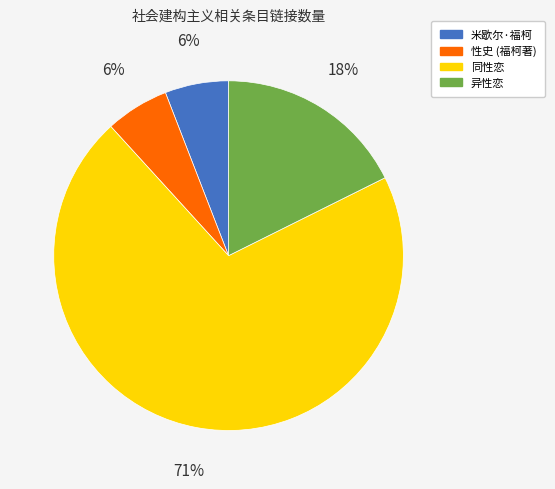

Which slice is the largest?

同性恋